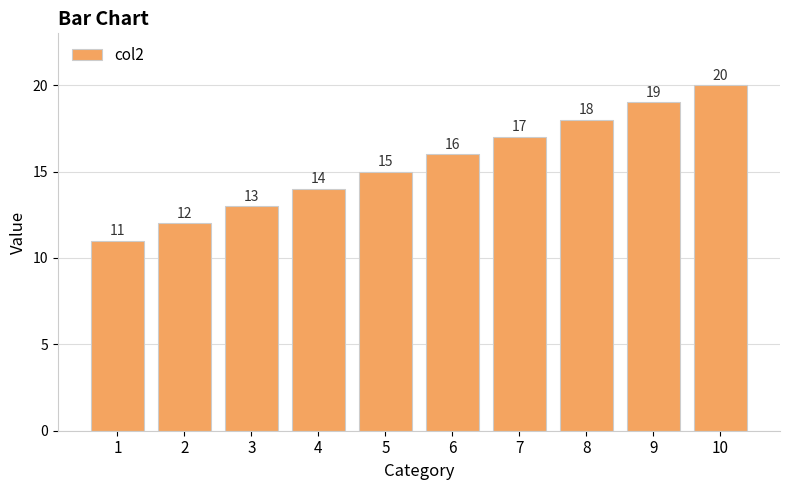

The value at 7 is 29. True or false?

False